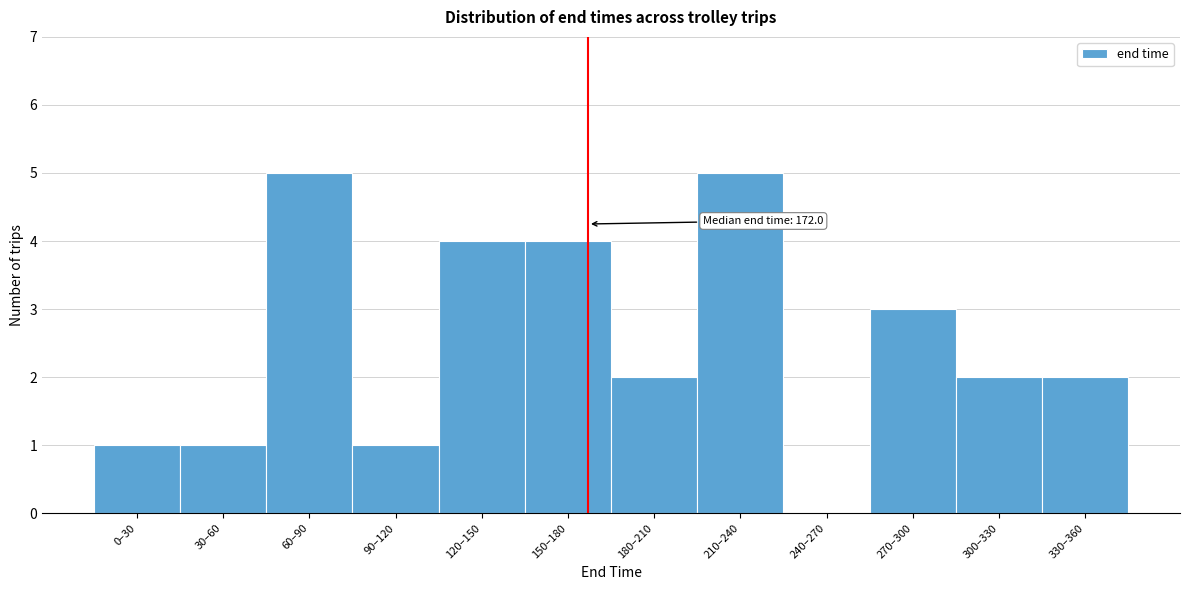

Reading right to left, transcribe all the data shown in this chart.

330–360=2	300–330=2	270–300=3	240–270=0	210–240=5	180–210=2	150–180=4	120–150=4	90–120=1	60–90=5	30–60=1	0–30=1